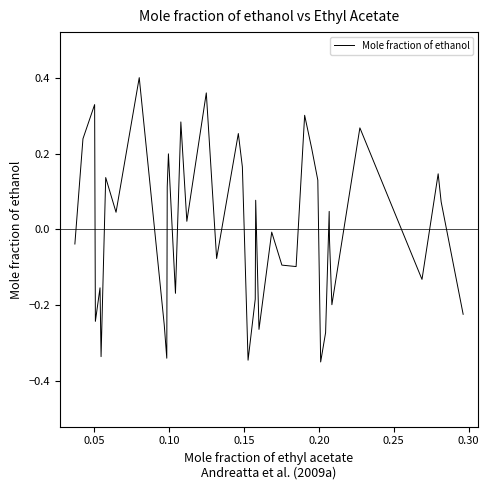

What is the difference between the maximum and minimum values?

0.8